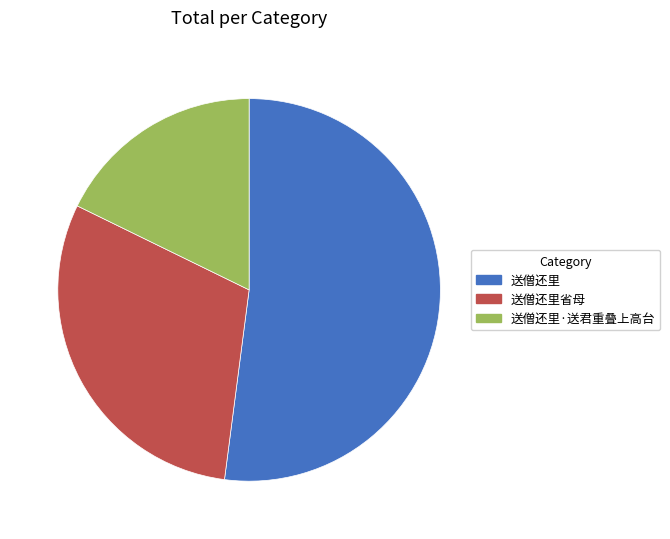

Count the number of slices in the pie.

3